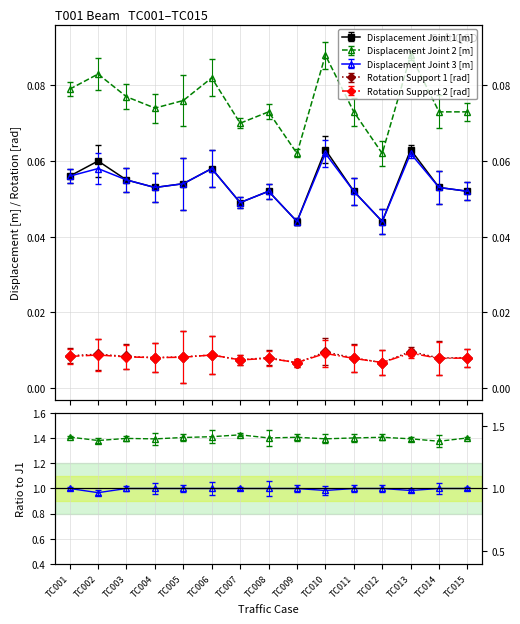

Count the Rotation Support 2 [rad] values in the range 0 to 1.

15